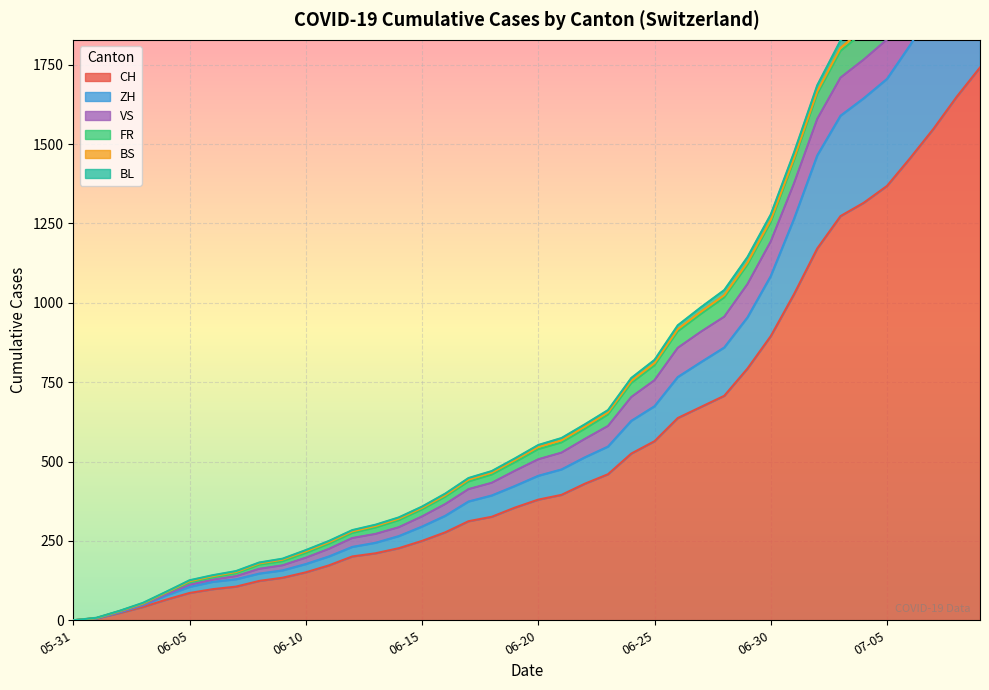

Reading left to right, extract all data points from this chart.

CH: 2020-05-31=0	2020-06-07=106	2020-06-14=227	2020-06-21=395	2020-06-28=707	2020-07-05=1368	2020-07-09=1741
ZH: 2020-05-31=0	2020-06-07=23	2020-06-14=38	2020-06-21=75	2020-06-28=152	2020-07-05=337	2020-07-09=424
VS: 2020-05-31=0	2020-06-07=10	2020-06-14=28	2020-06-21=53	2020-06-28=97	2020-07-05=124	2020-07-09=132
FR: 2020-05-31=0	2020-06-07=9	2020-06-14=22	2020-06-21=32	2020-06-28=61	2020-07-05=92	2020-07-09=100
BS: 2020-05-31=0	2020-06-07=4	2020-06-14=5	2020-06-21=7	2020-06-28=7	2020-07-05=12	2020-07-09=21
BL: 2020-05-31=0	2020-06-07=3	2020-06-14=4	2020-06-21=7	2020-06-28=16	2020-07-05=27	2020-07-09=38